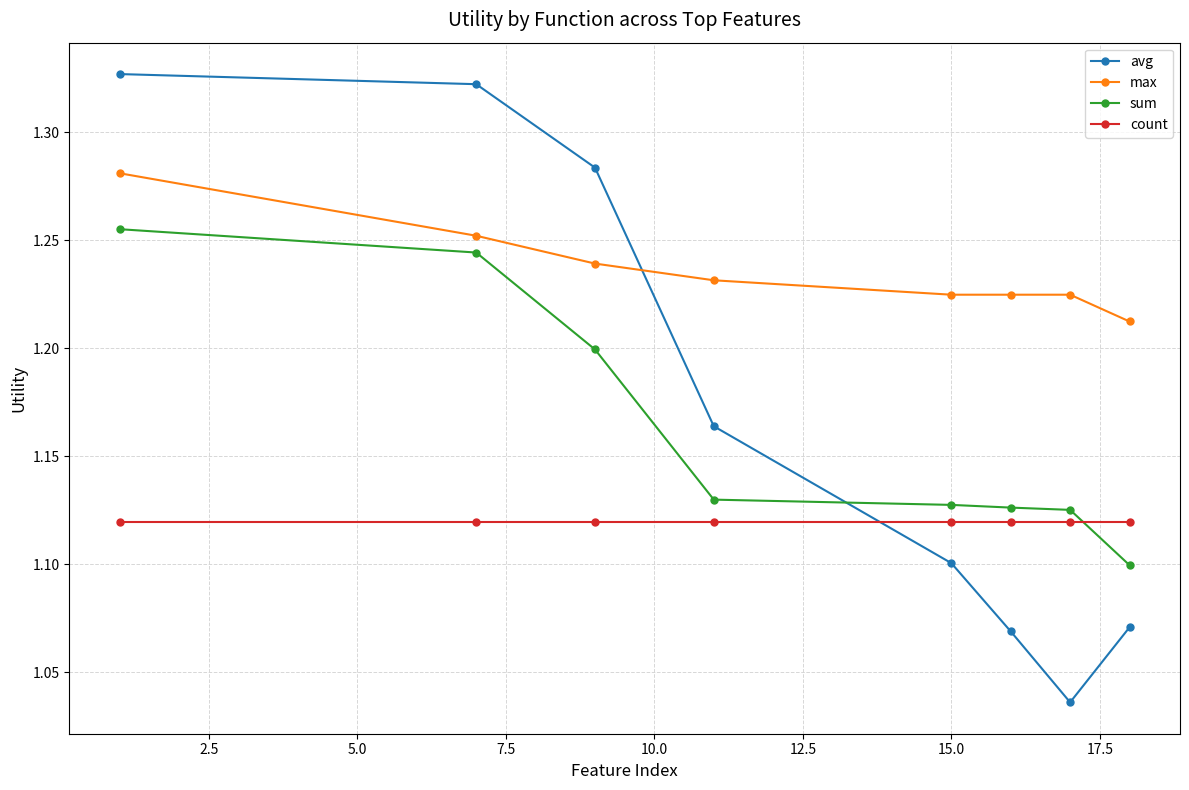

Rank the series by their maximum value, from lowest to highest.

count, sum, max, avg